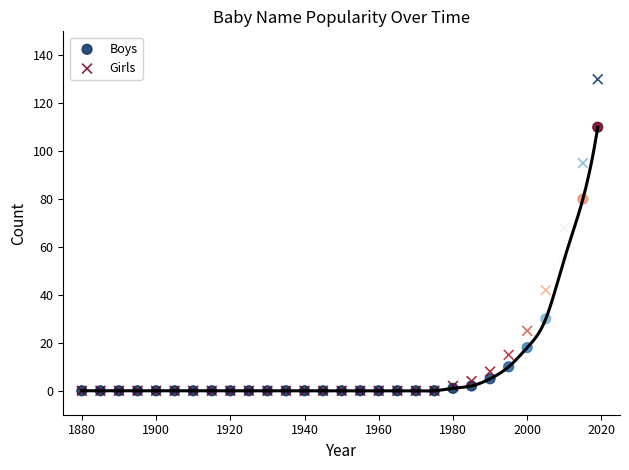

In the Girls series, what Y value is closest to 65?

68